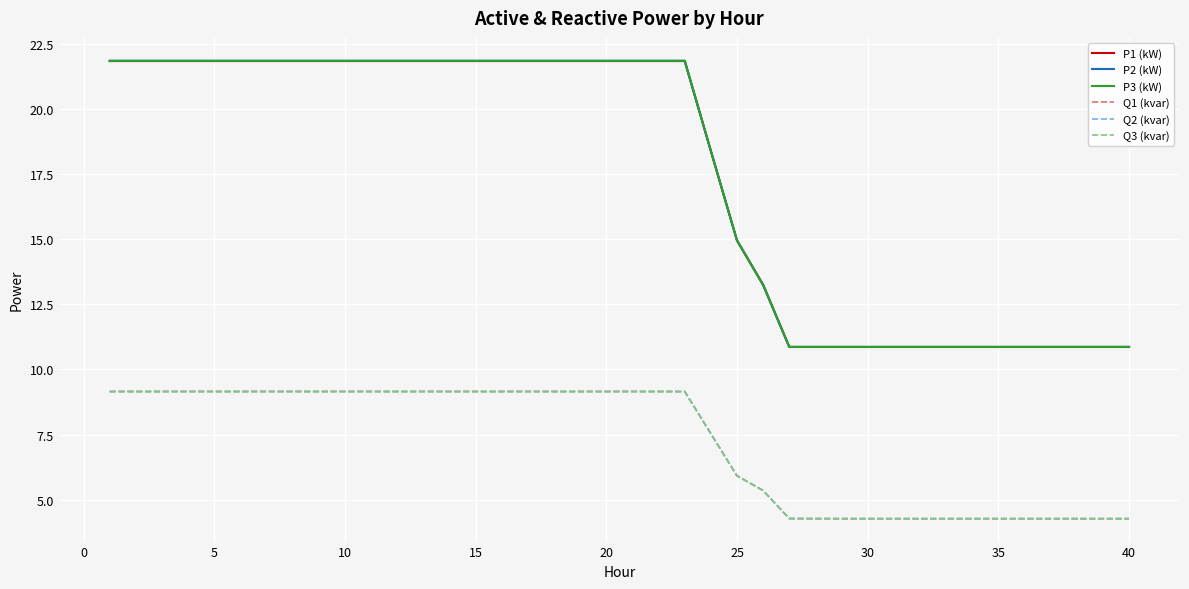

Which series has the largest range (max minus min)?

P2 (kW)